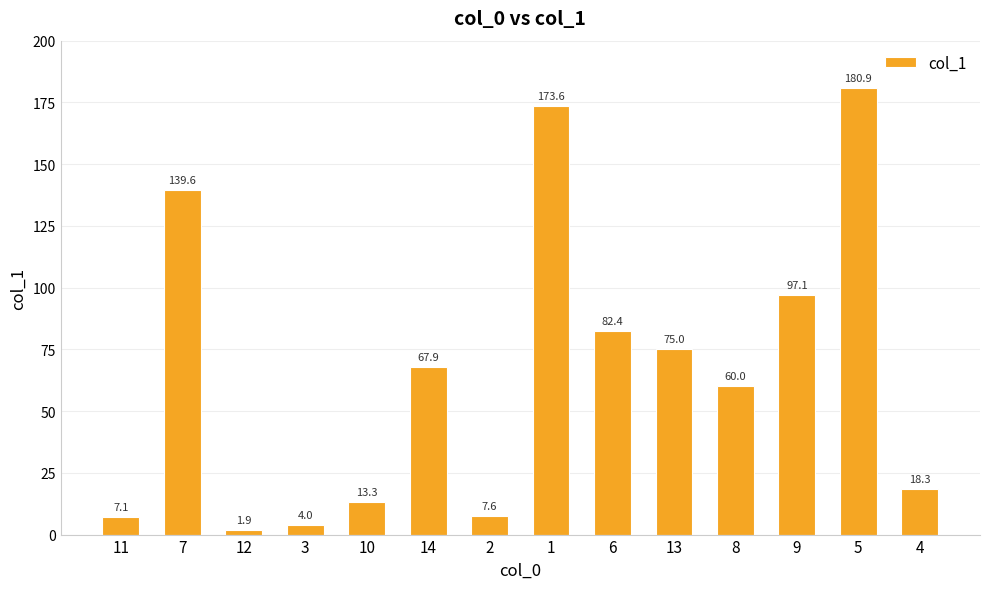

Are the bars grouped side by side (vs. stacked)?

No